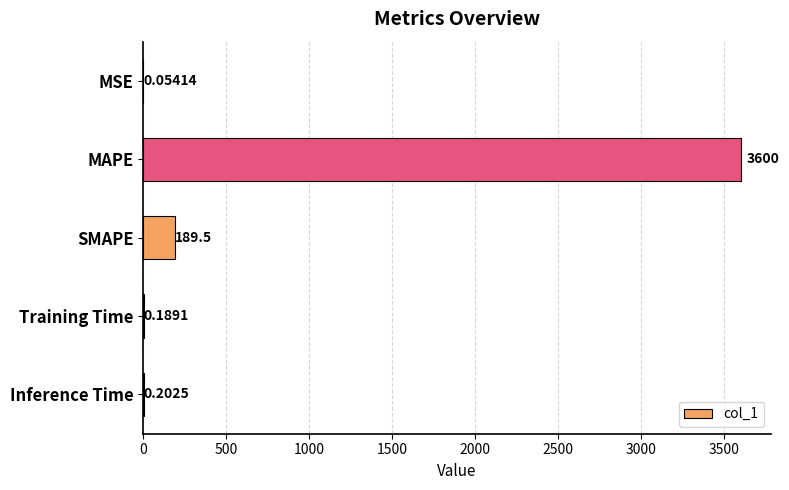

What is the change in value from MSE to Inference Time?

+0.1